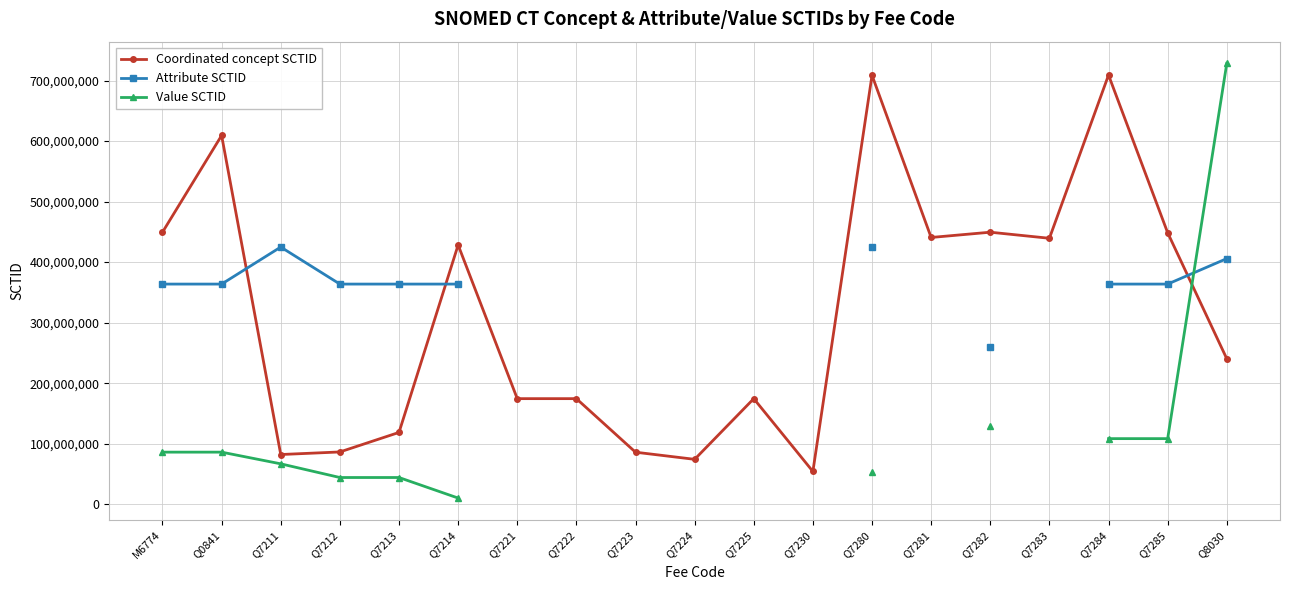

After their last crossing, which series has the higher values: Value SCTID or Attribute SCTID?

Value SCTID